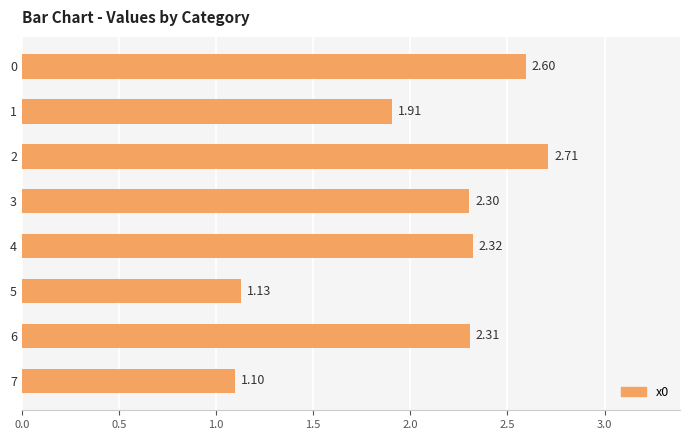

What is the average value?

2.0